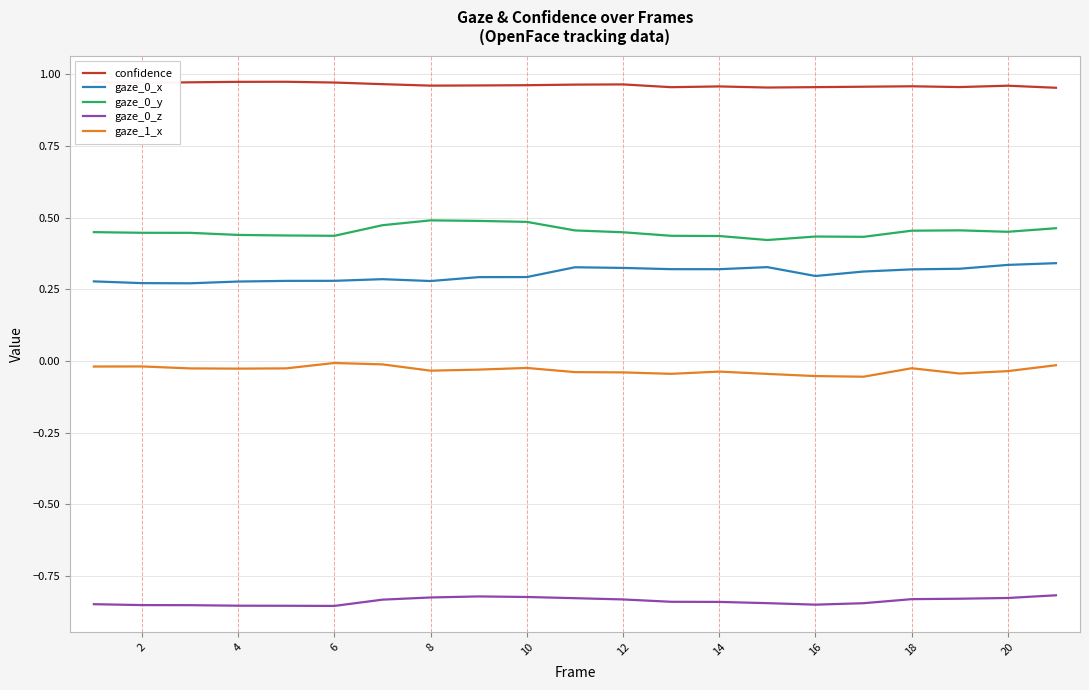

How many distinct data groups are displayed?

5